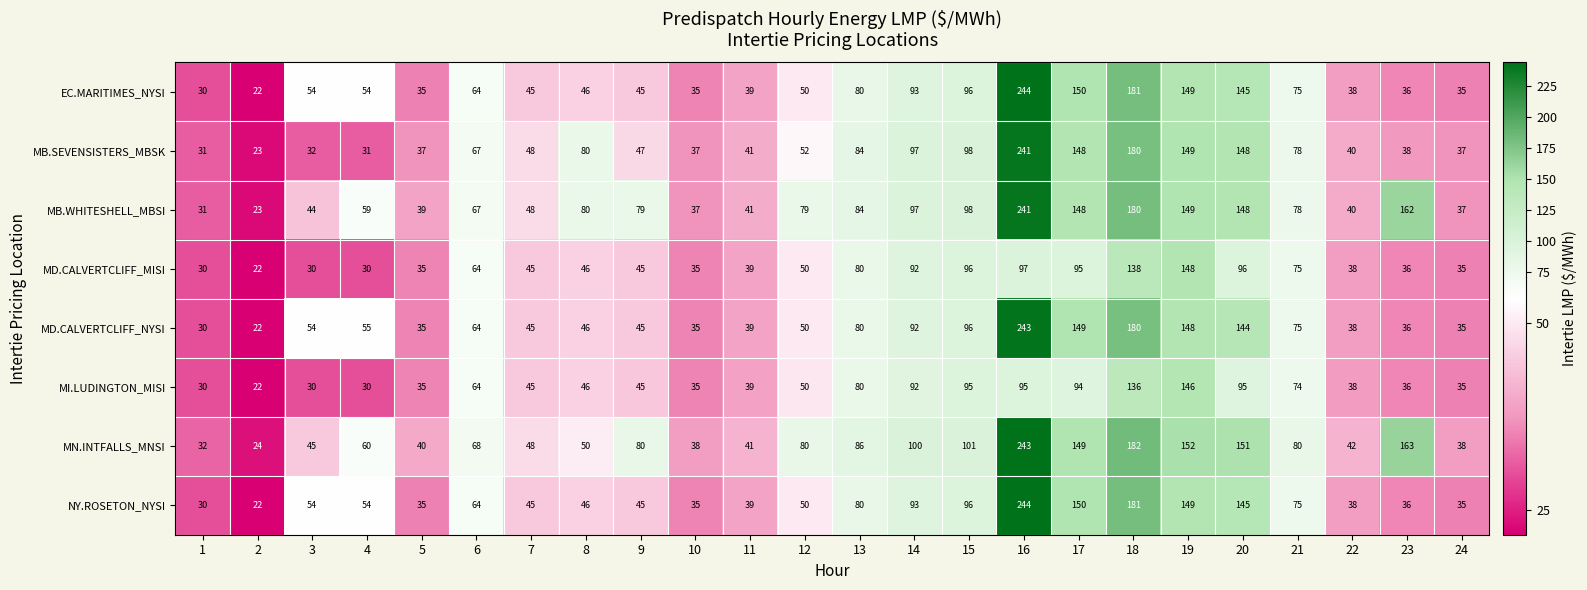

At which category is the sum across all series the highest?

16